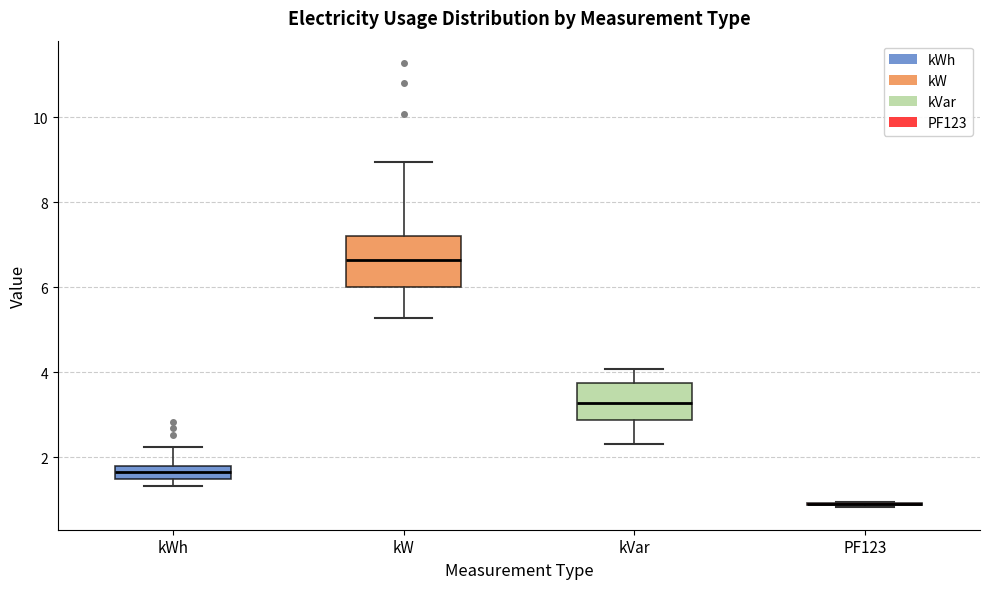

Which box is the tallest, from its lower edge to its upper edge?

kW